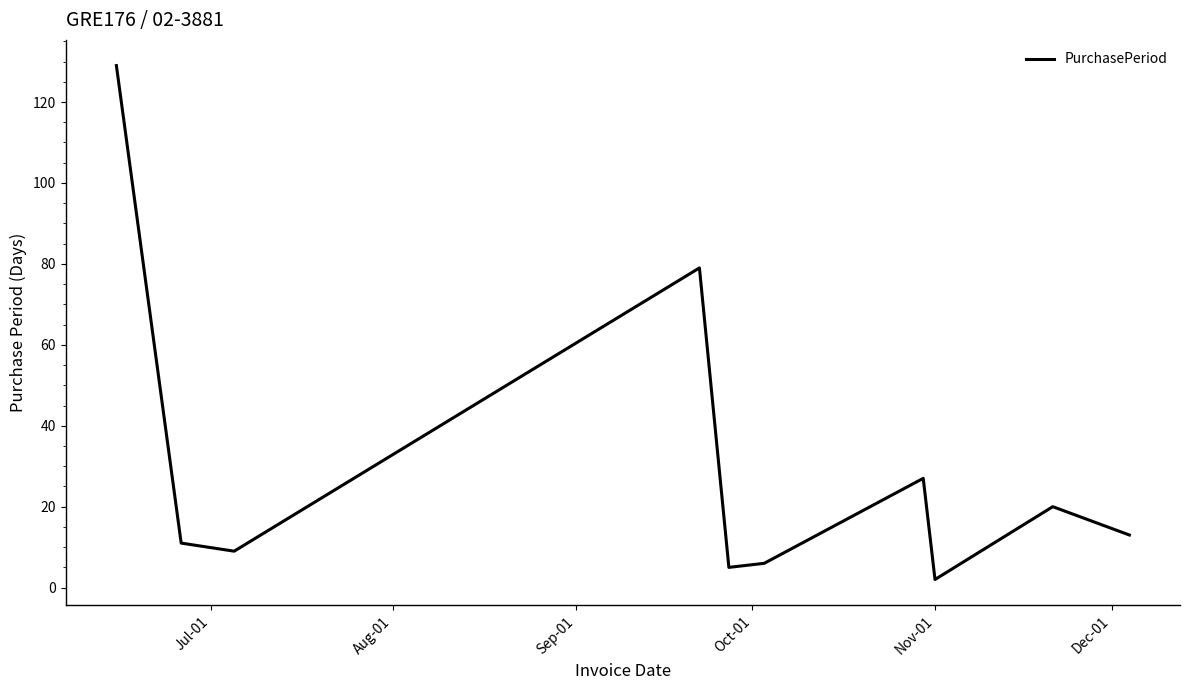

What is the greatest value displayed?

129